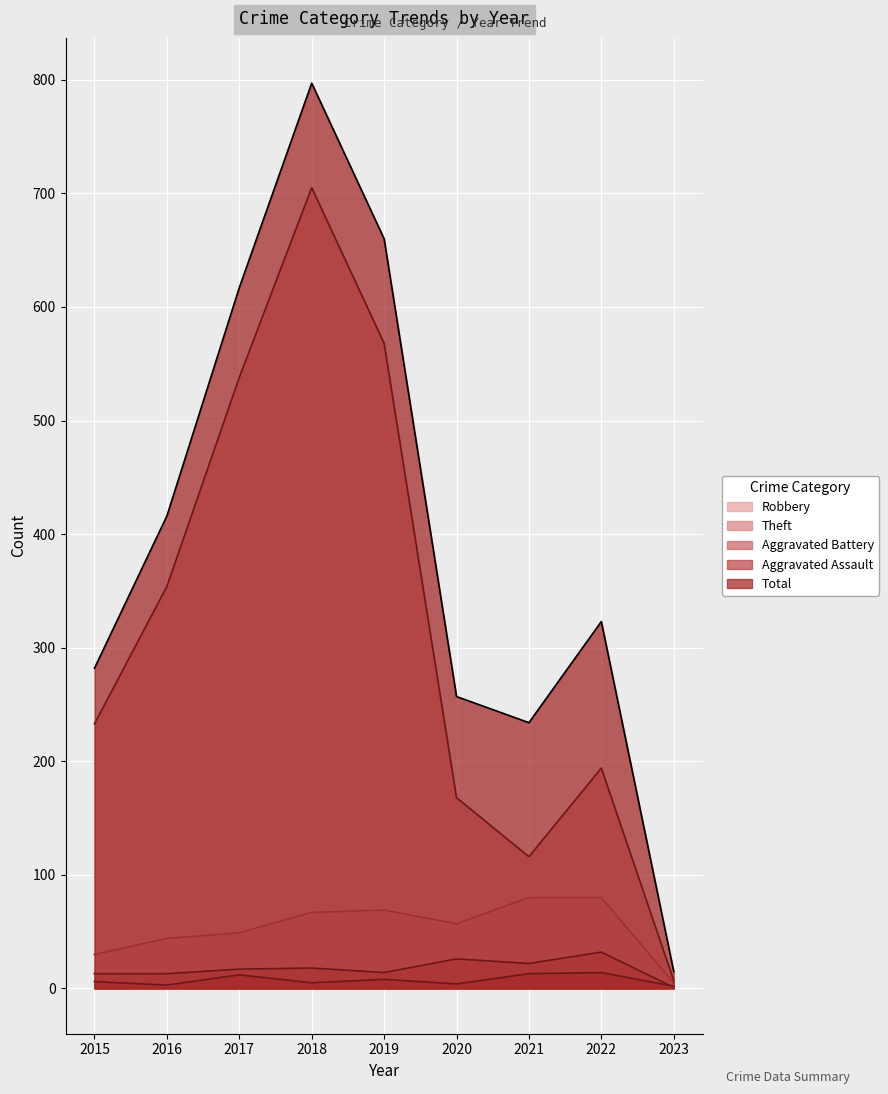

At how many categories does at least one series exceed 332?

4